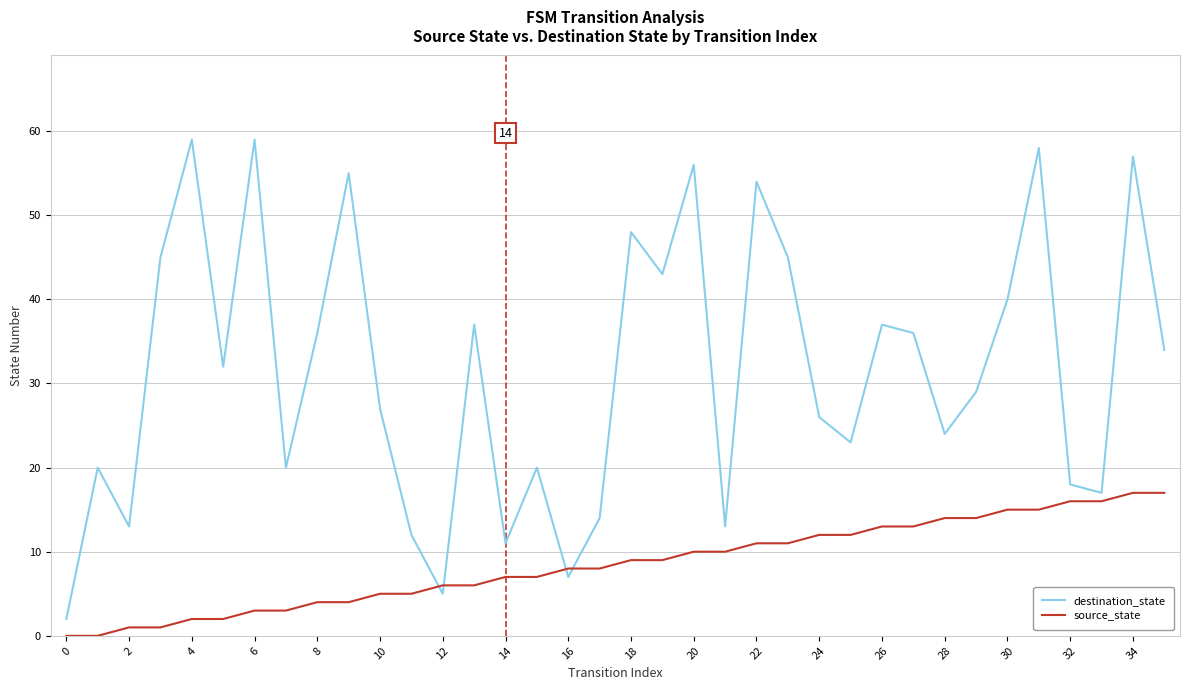

After their last crossing, which series has the higher values: source_state or destination_state?

destination_state